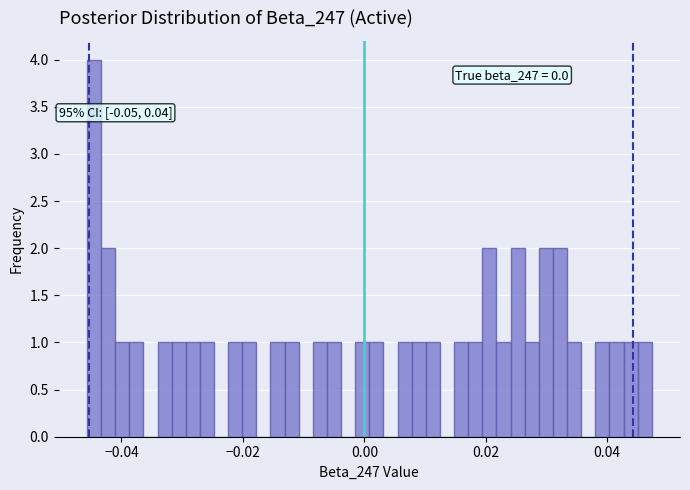

Around what value on the x-axis is the tallest bar? Give the approximate position of its centre, as read against the axis.

-0.044